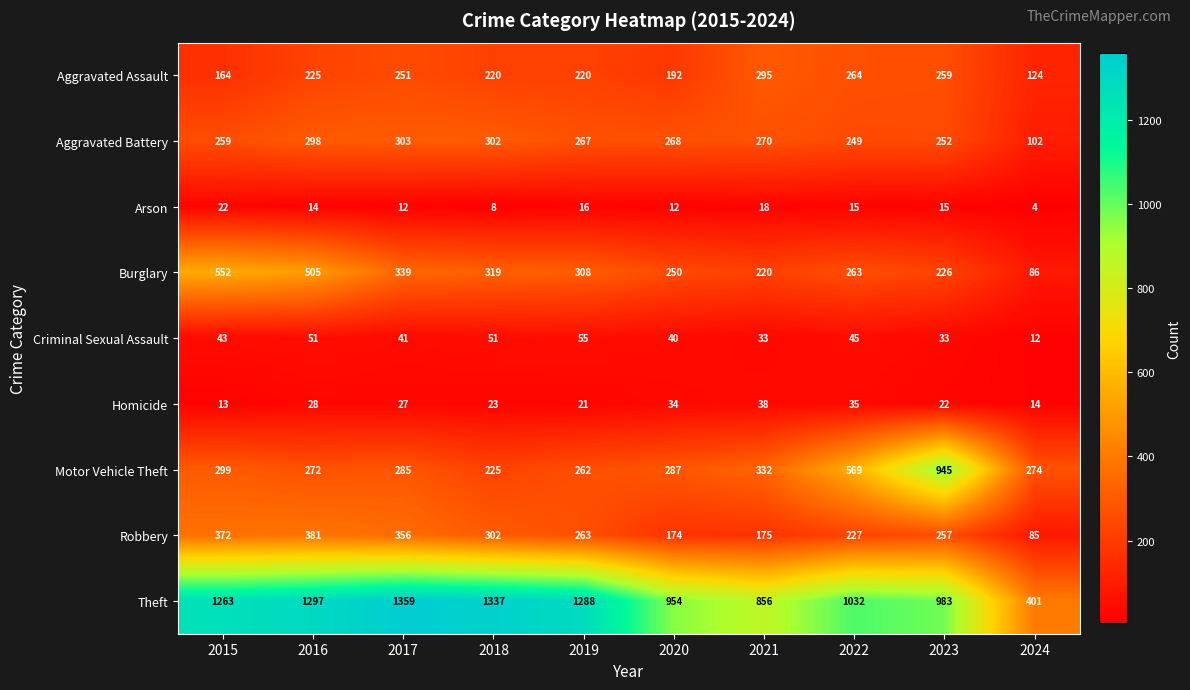

Rank the series at 2022 from lowest to highest value.

Arson, Homicide, Criminal Sexual Assault, Robbery, Aggravated Battery, Burglary, Aggravated Assault, Motor Vehicle Theft, Theft